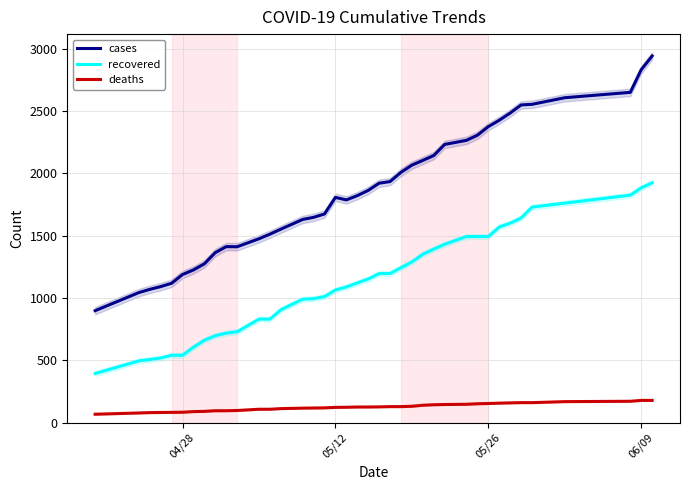

What are all the series names shown in the legend?

cases, recovered, deaths